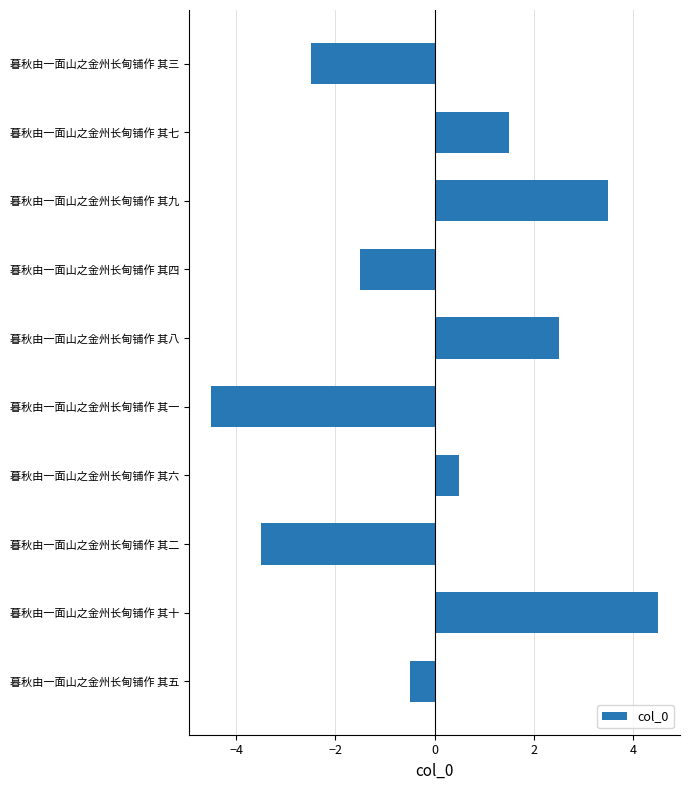

What is the difference between the second highest and second lowest values?

7.0